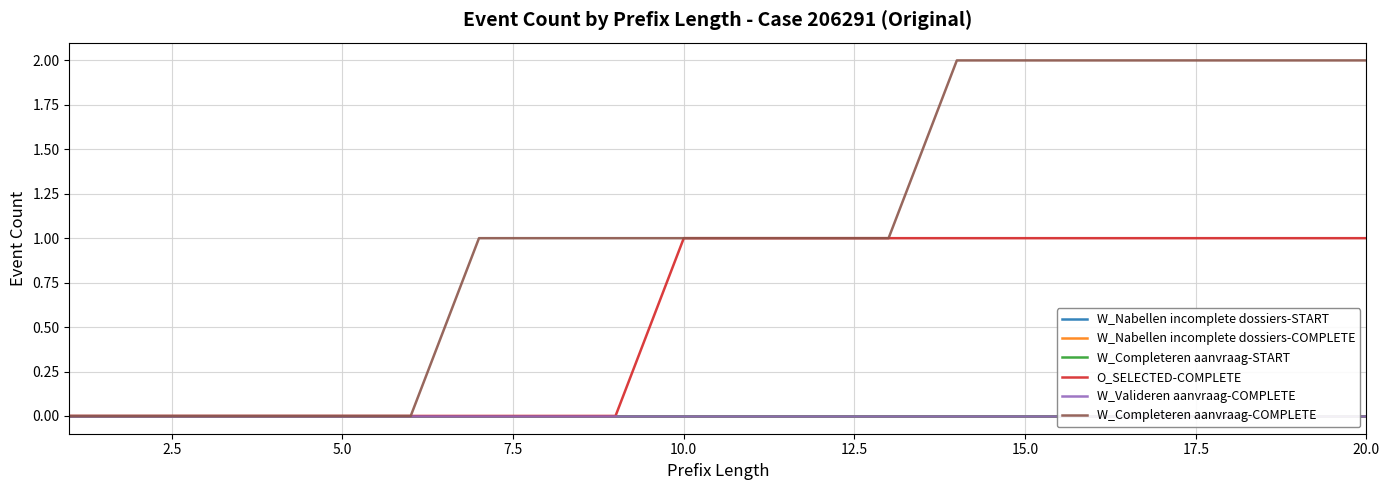

True or false: O_SELECTED-COMPLETE has a value of 0 at 10.0.

False